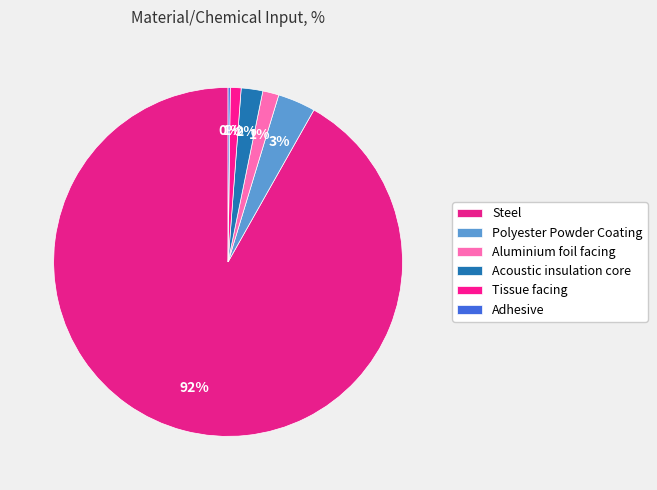

To the nearest percent, what is the combined percentage of Tissue facing and Acoustic insulation core?

3%